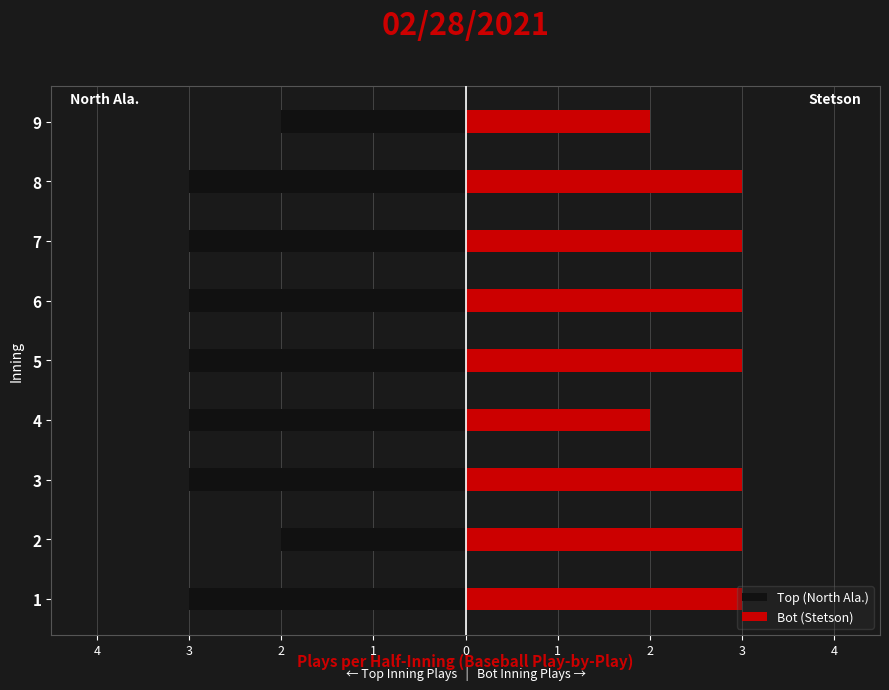

Which series has the largest total across all categories?

Bot (Stetson)